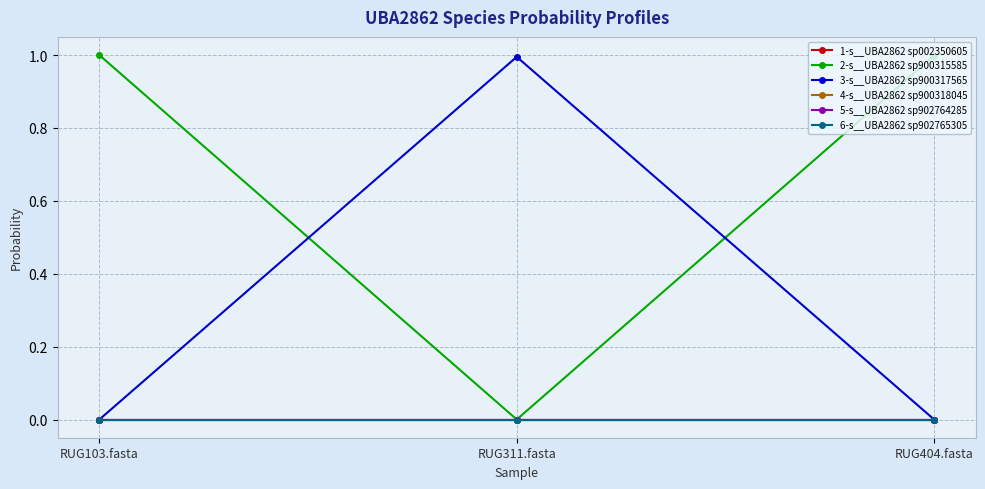

At which label is 1-s__UBA2862 sp002350605 closest to 0?

RUG311.fasta